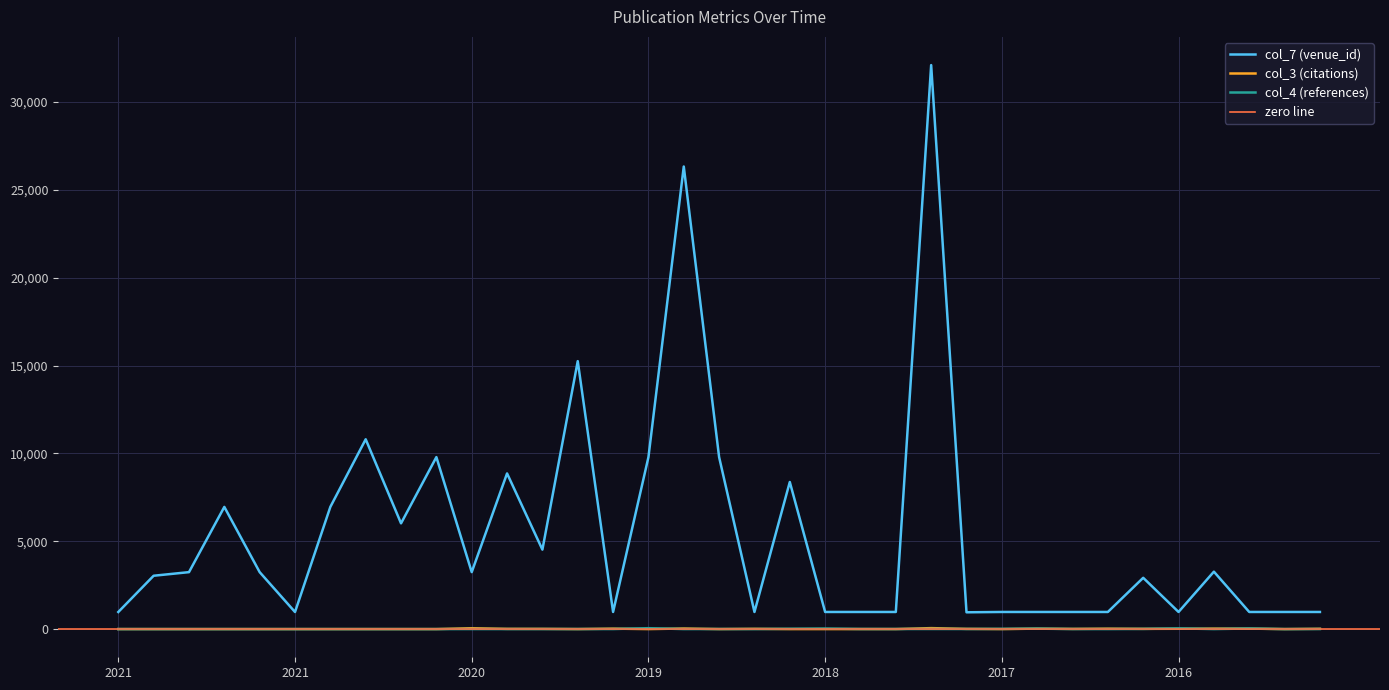

What is the spread (max minus min) of values at 2019?

9782